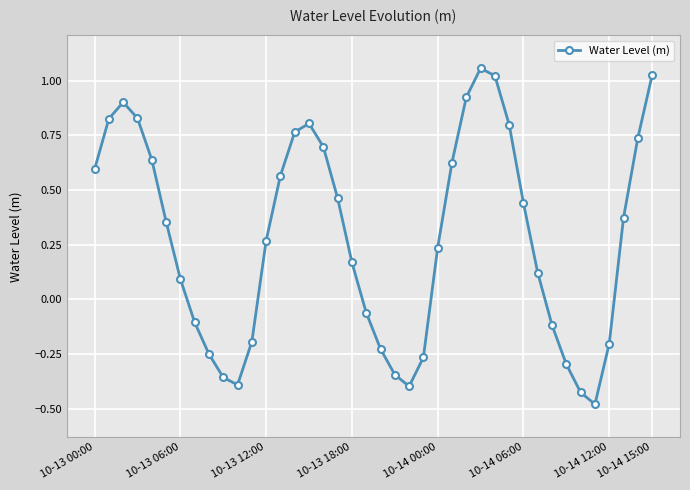

What is the difference between the maximum and second lowest values?

1.5